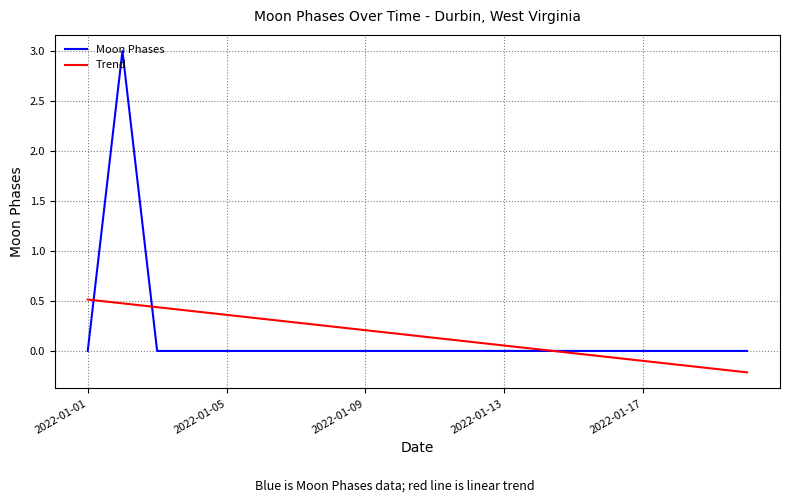

Which series has the widest spread of values?

Moon Phases